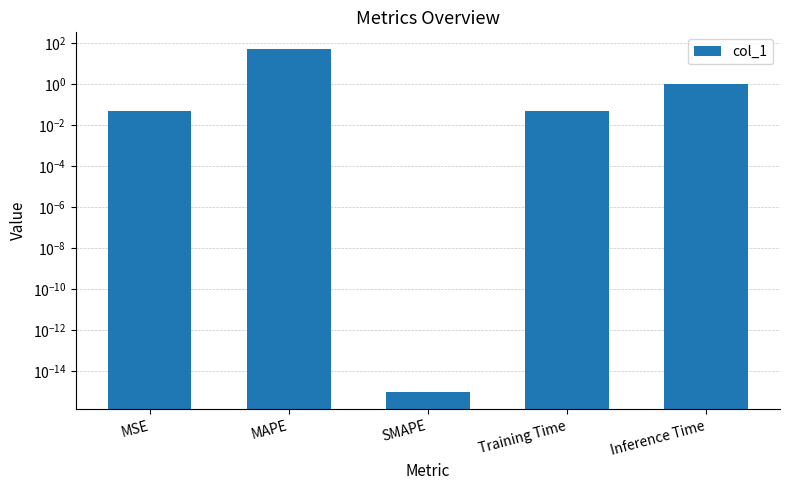

List the labels in order of value, smallest first.

SMAPE, MSE, Training Time, Inference Time, MAPE